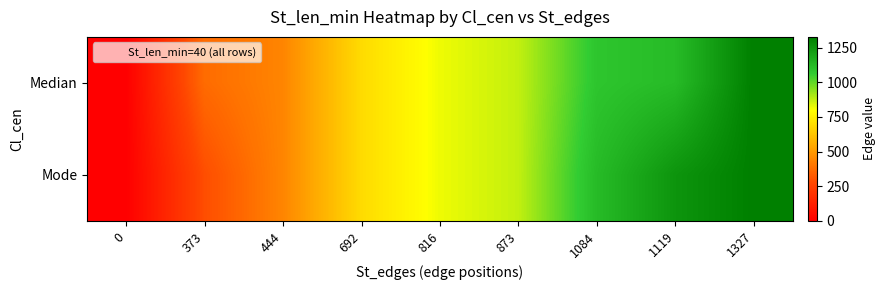

List the series in order of their overall mean, lowest first.

Median, Mode